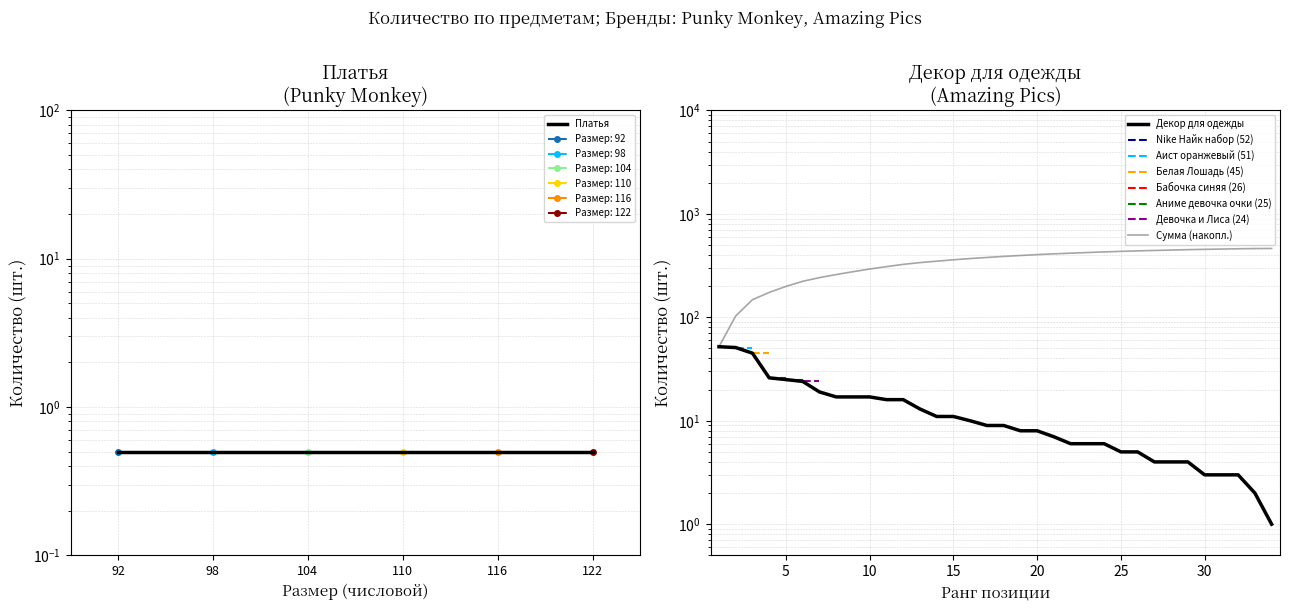

How many lines are shown in the chart?

1